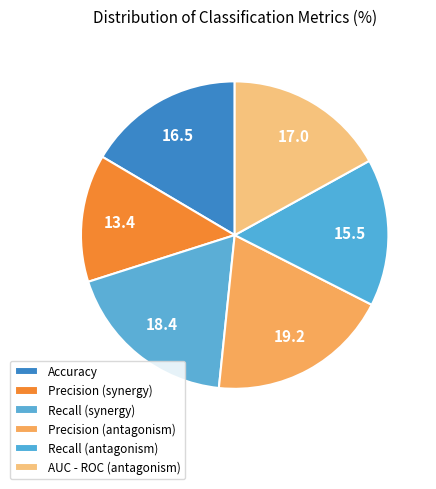

Count the number of slices in the pie.

6